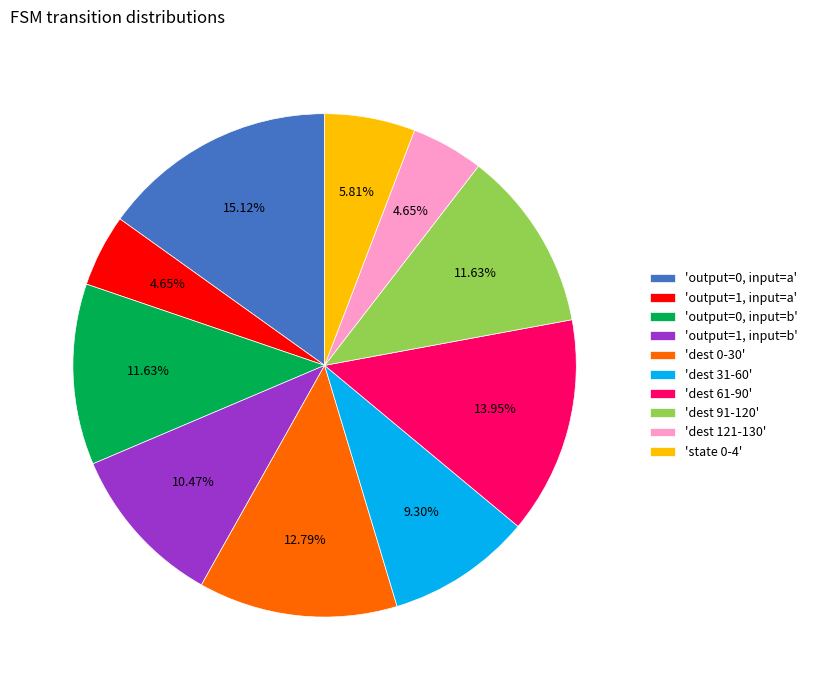

How many slices are in this pie chart?

10